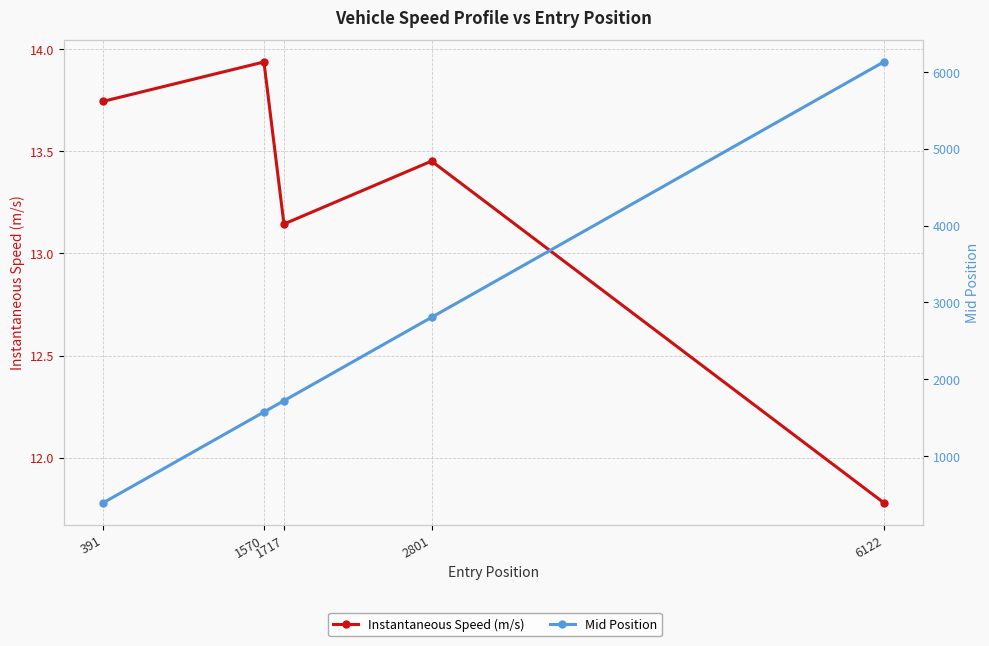

What is the value of the Mid Position point at the 4th from the left?

2806.6